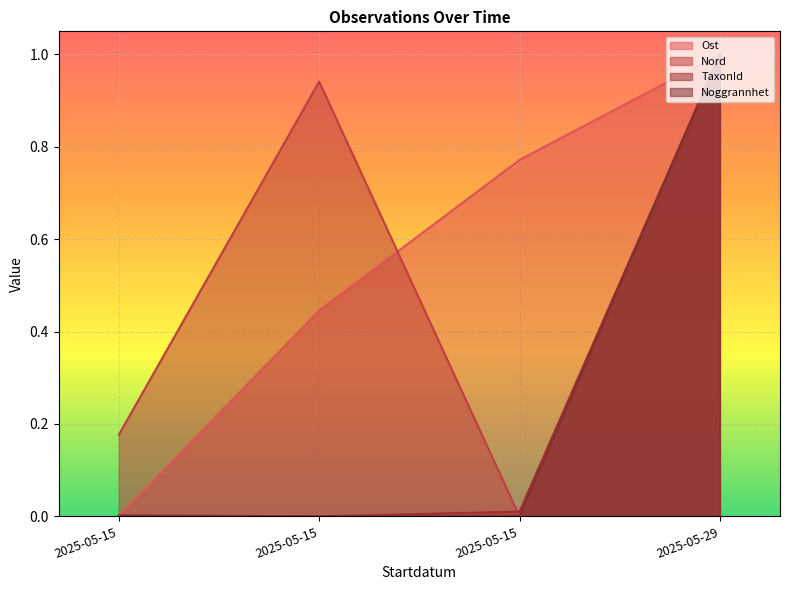

How many data points in Noggrannhet are above 0?

1